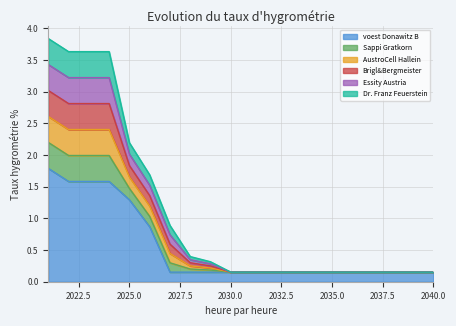

True or false: AustroCell Hallein and Essity Austria intersect in this chart.

False